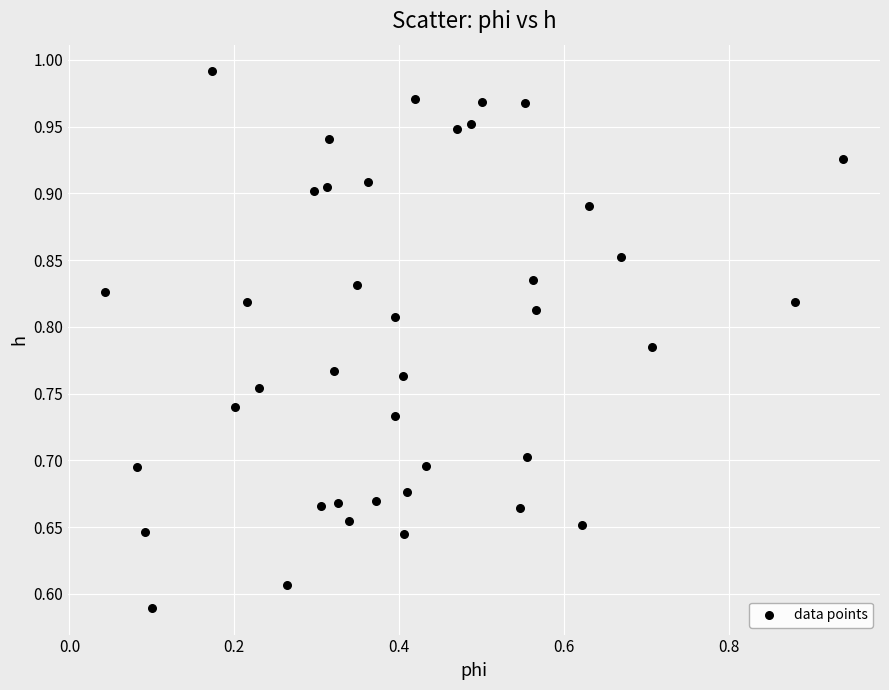

What is the range of Y values (max minus min)?

0.4